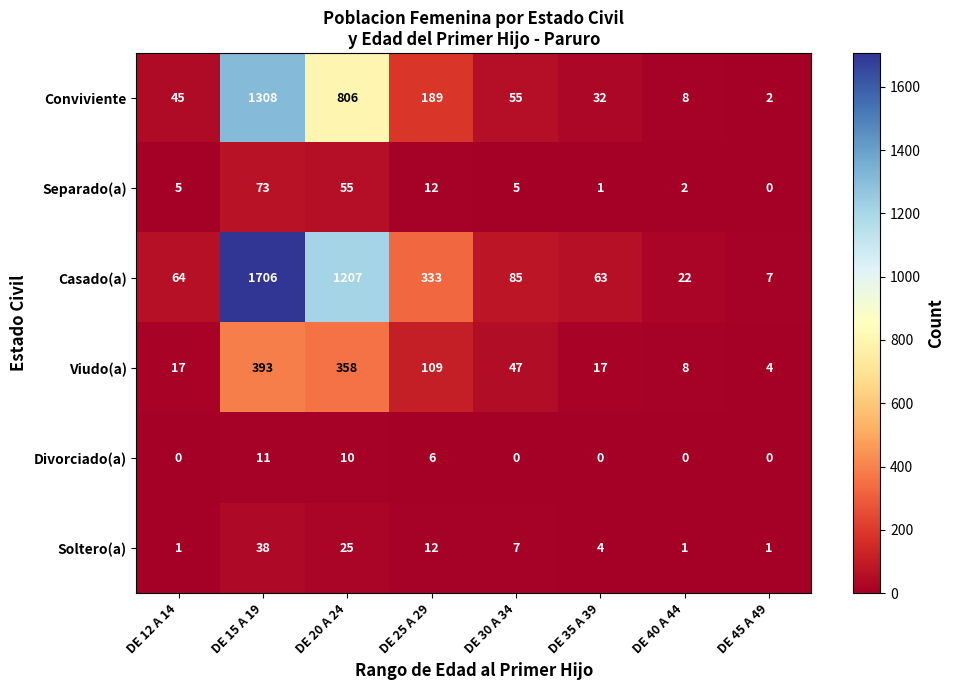

At which category is the sum across all series the highest?

DE 15 A 19